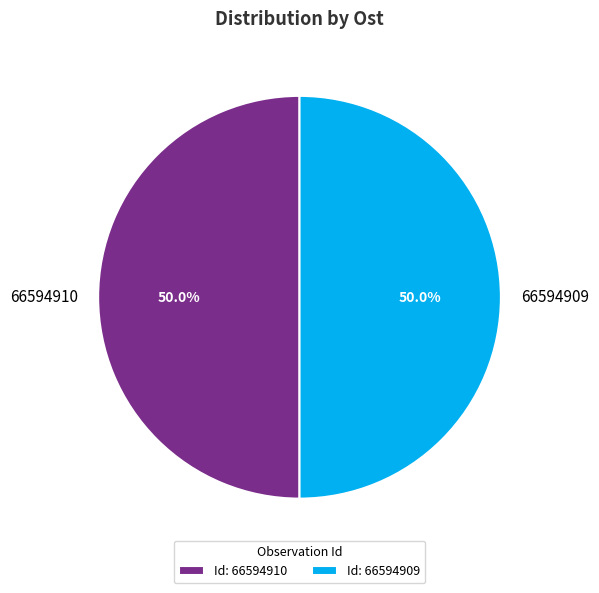

What percentage do 66594909 and 66594910 together represent?

100.0%